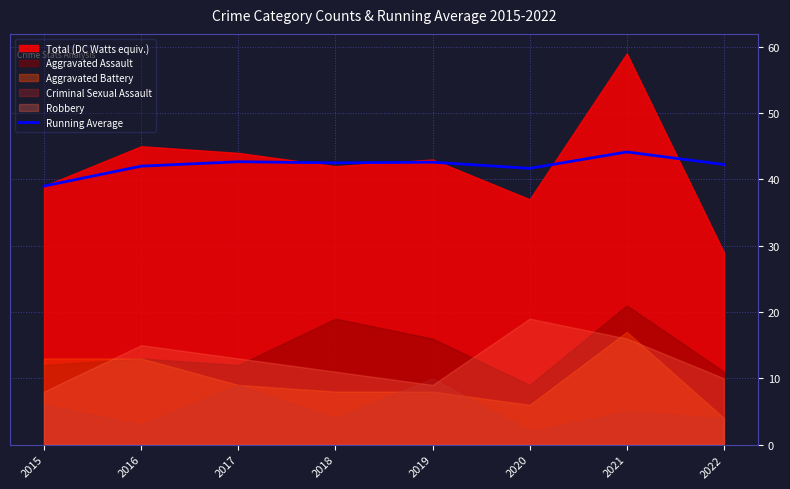

What is the highest value of the Running Average series?

44.1